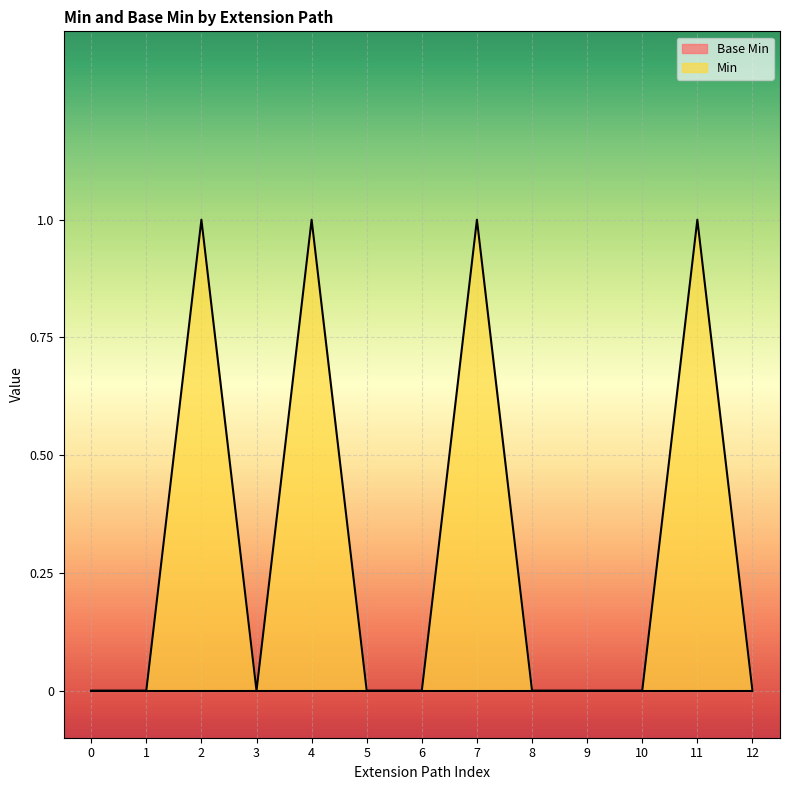

Reading left to right, list all the values displayed in this chart.

0	0	1	0	1	0	0	1	0	0	0	1	0